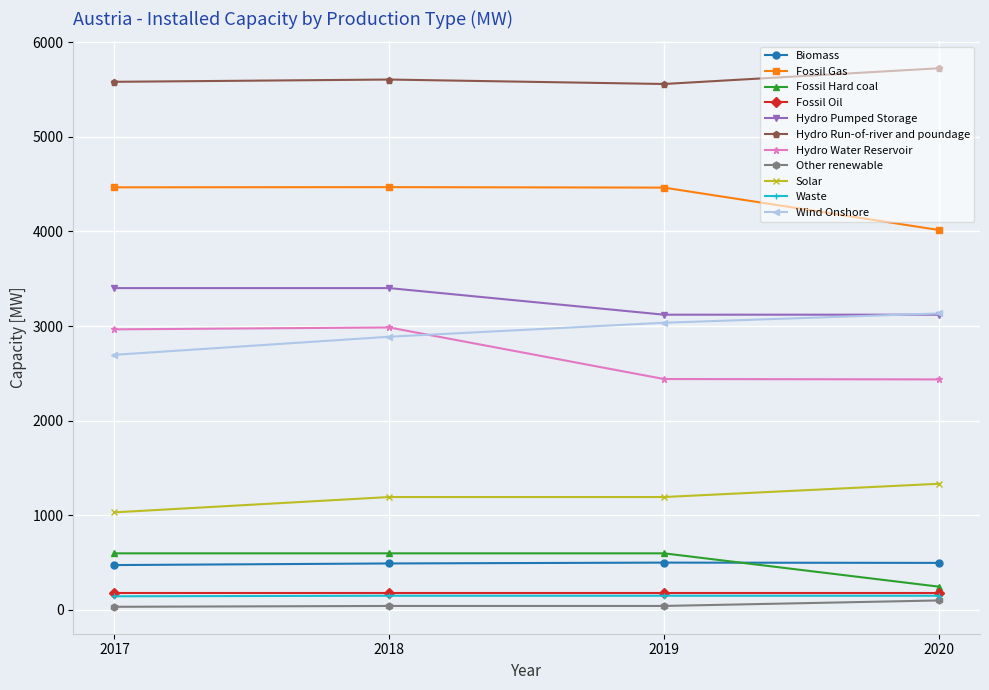

Is the value of Wind Onshore at 2020 greater than the value of Other renewable at 2018?

Yes